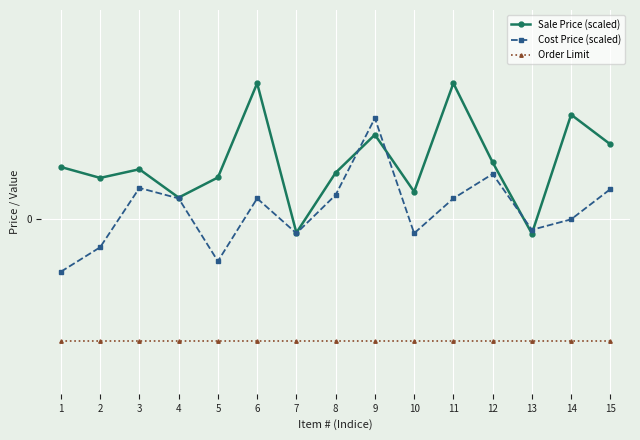

Is this an area chart (filled region under the line)?

No